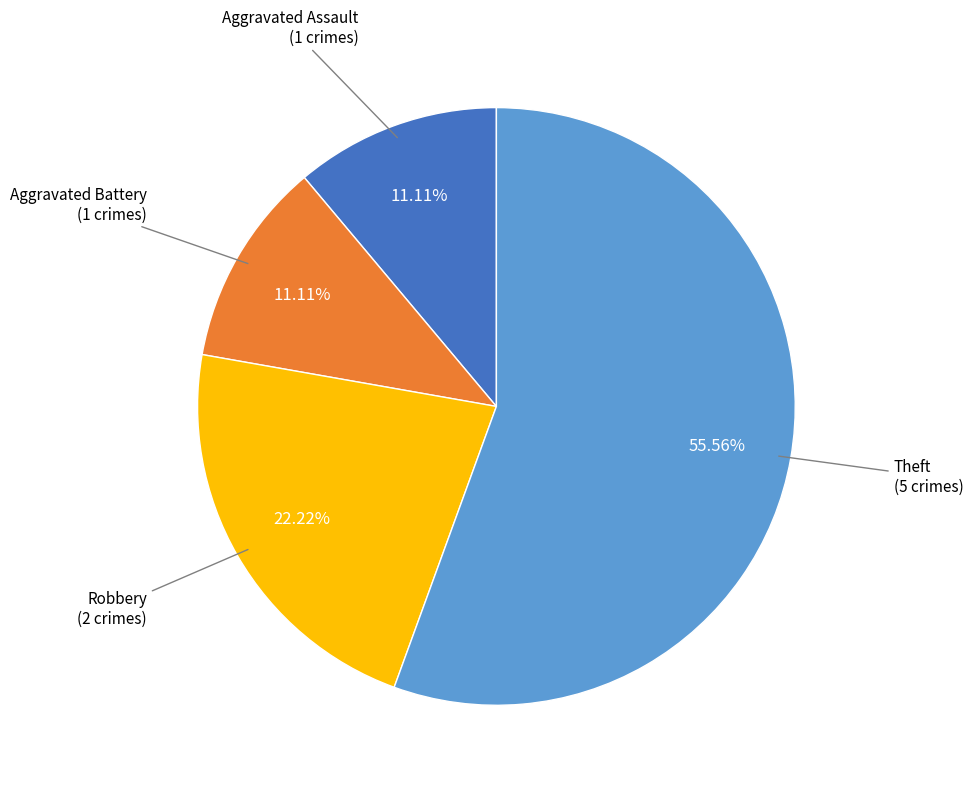

Is there any slice that represents more than half of the pie?

Yes